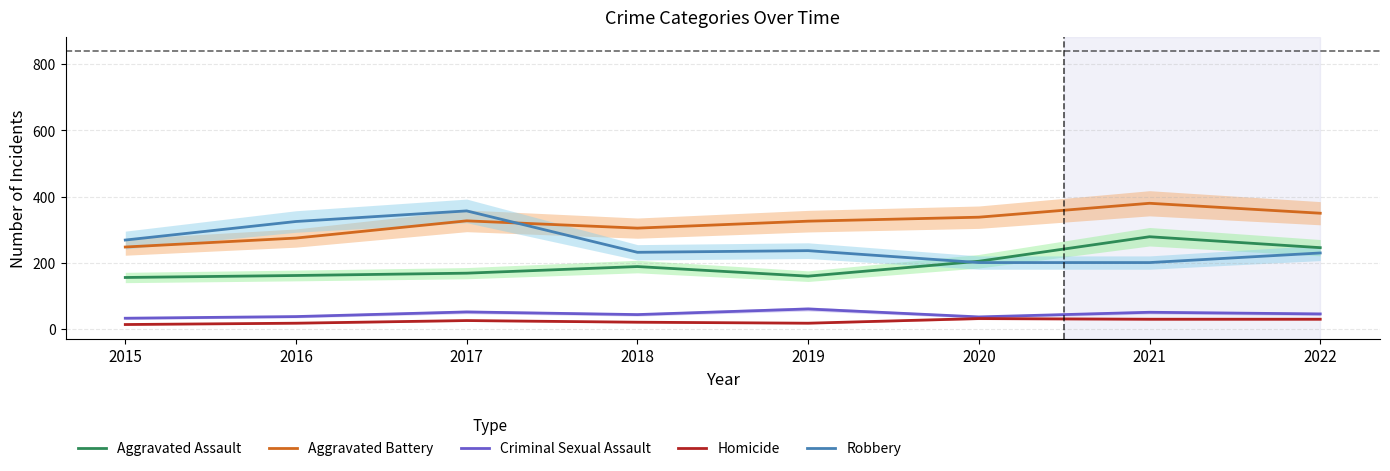

How many lines are shown in the chart?

5